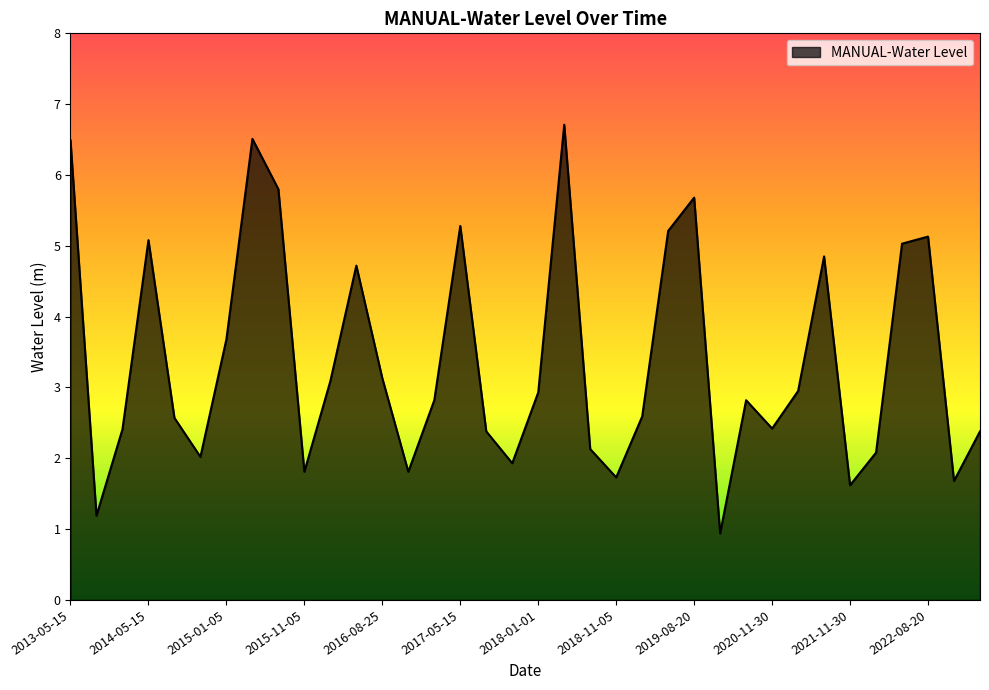

What is the greatest value displayed?

6.7